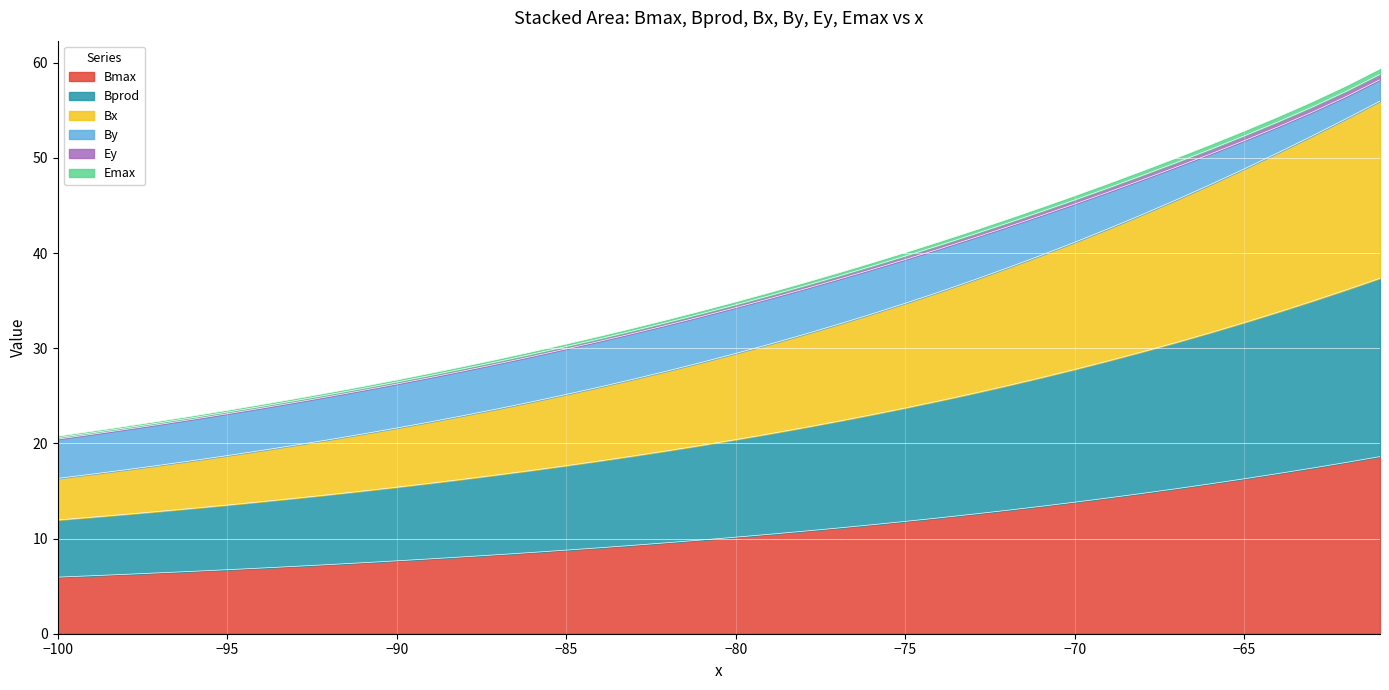

What is the maximum value for Bmax?

18.6